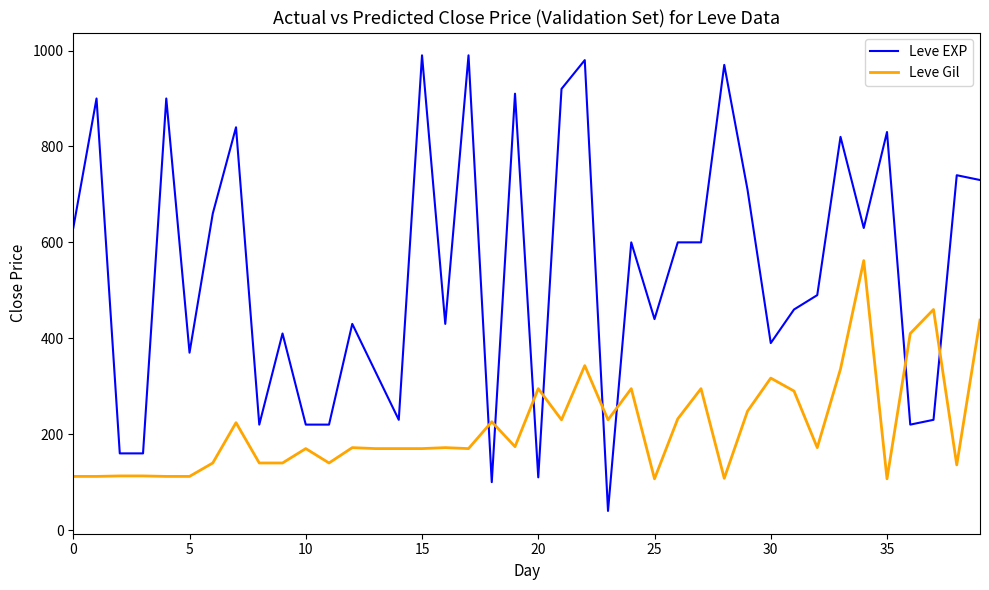

At how many categories does at least one series exceed 646?

15